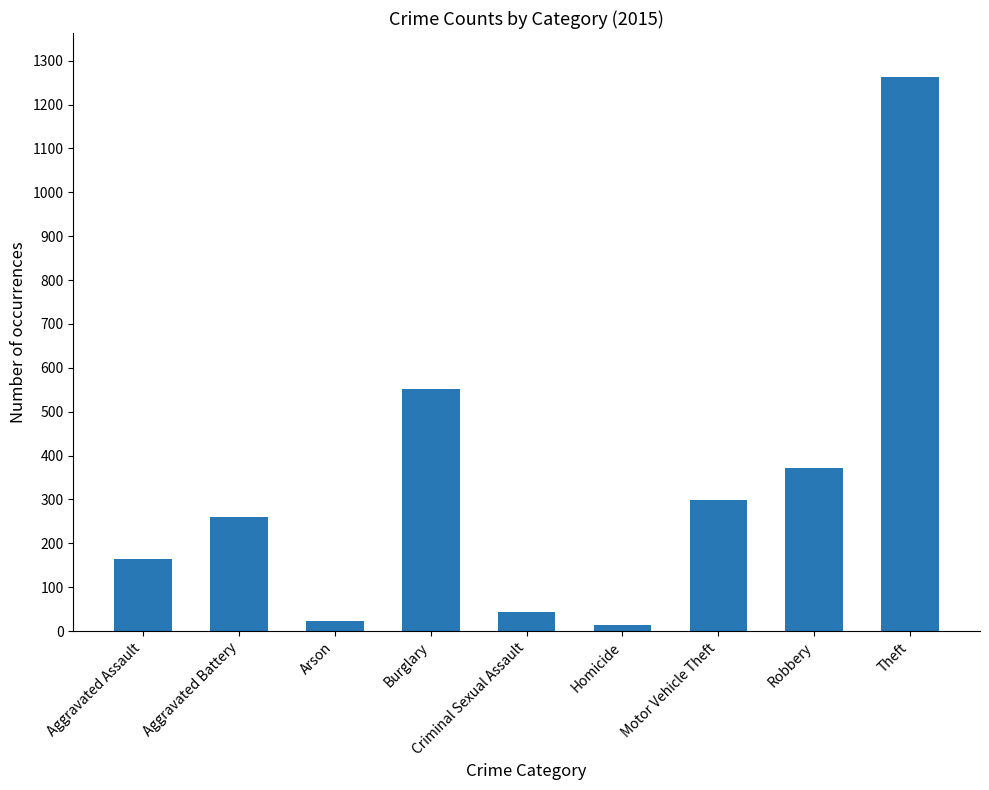

How many bars are there in total?

9